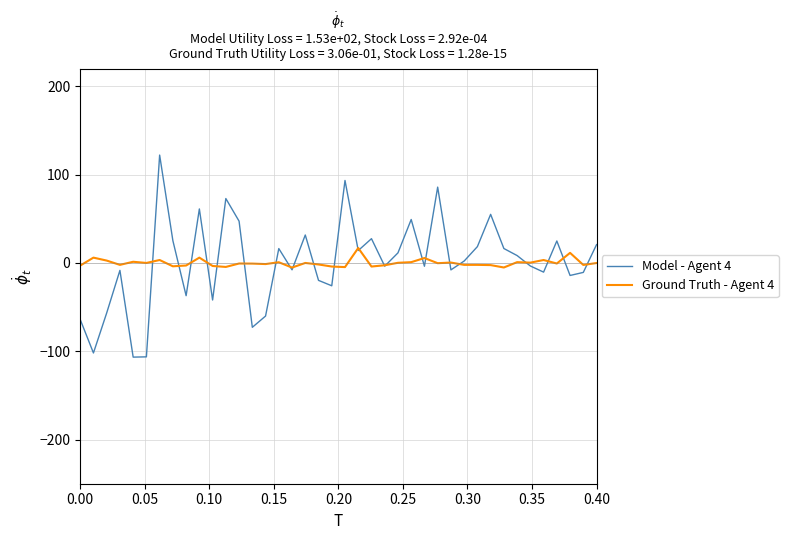

List the series in order of their peak value, highest first.

Model - Agent 4, Ground Truth - Agent 4